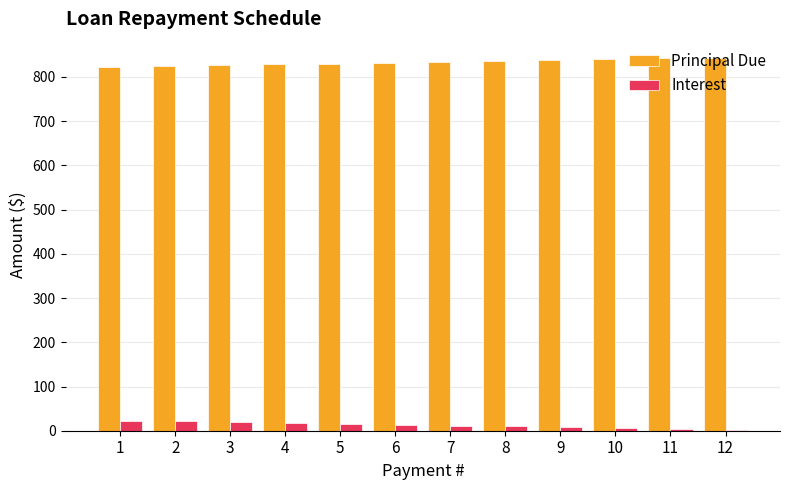

What is the highest value of the Principal Due series?

843.9